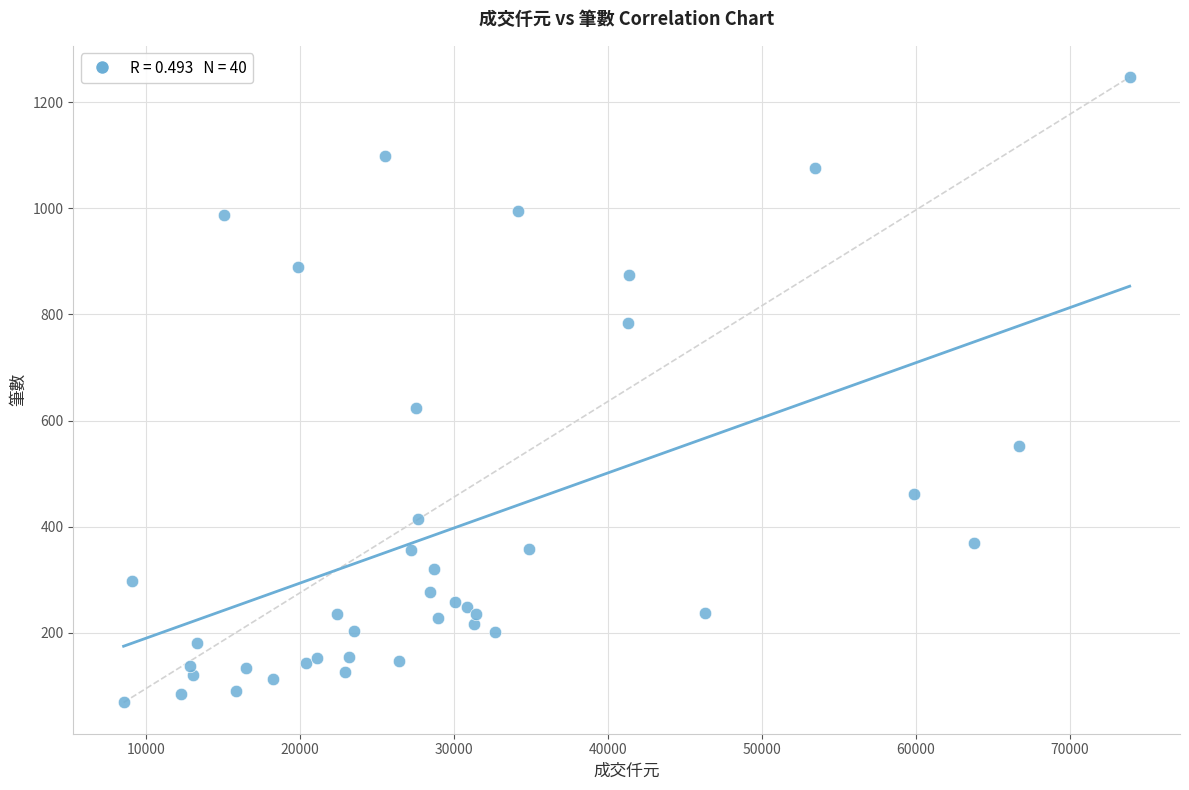

What Y value in the scatter plot is closest to 658?

624